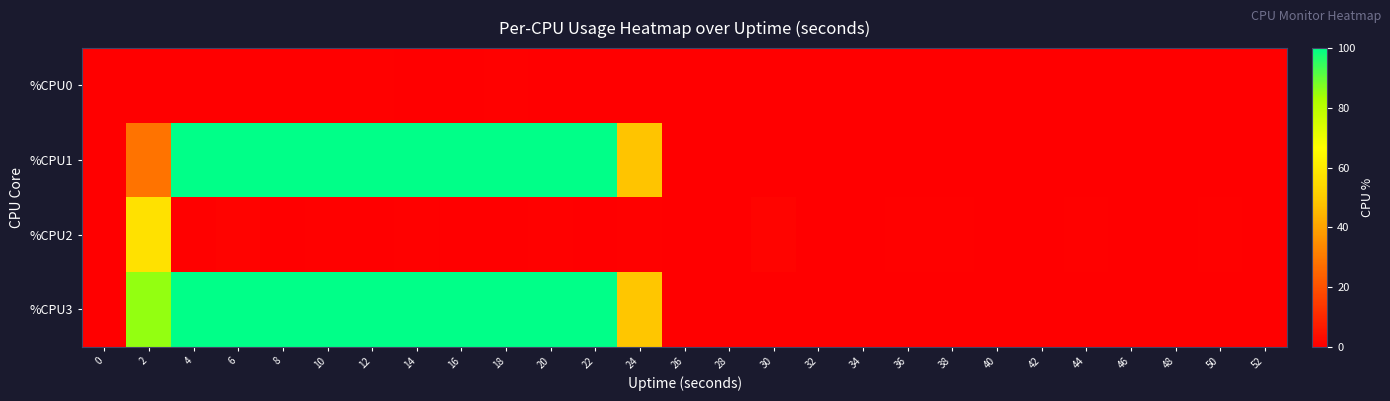

How many categories are shown in the chart?

27